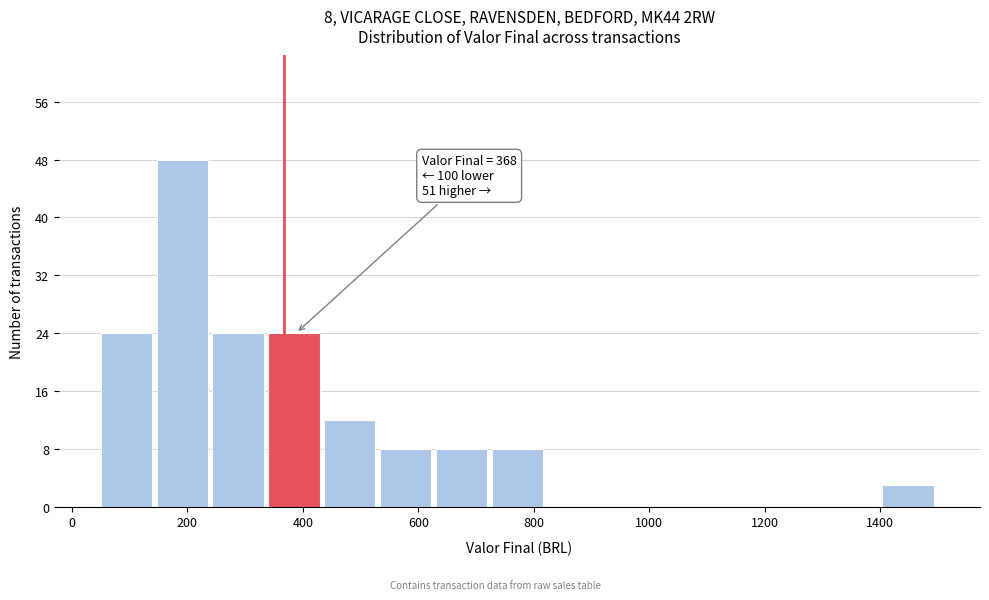

Which range on the x-axis has the tallest bar?

140 to 240